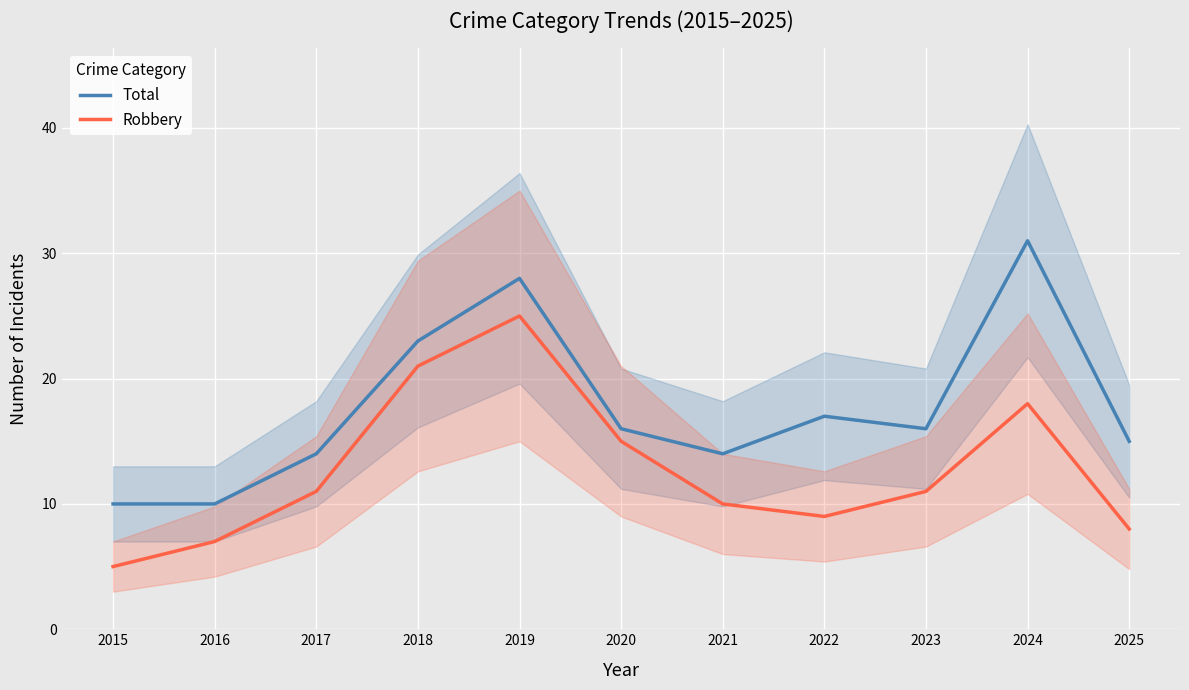

How many distinct data groups are displayed?

2